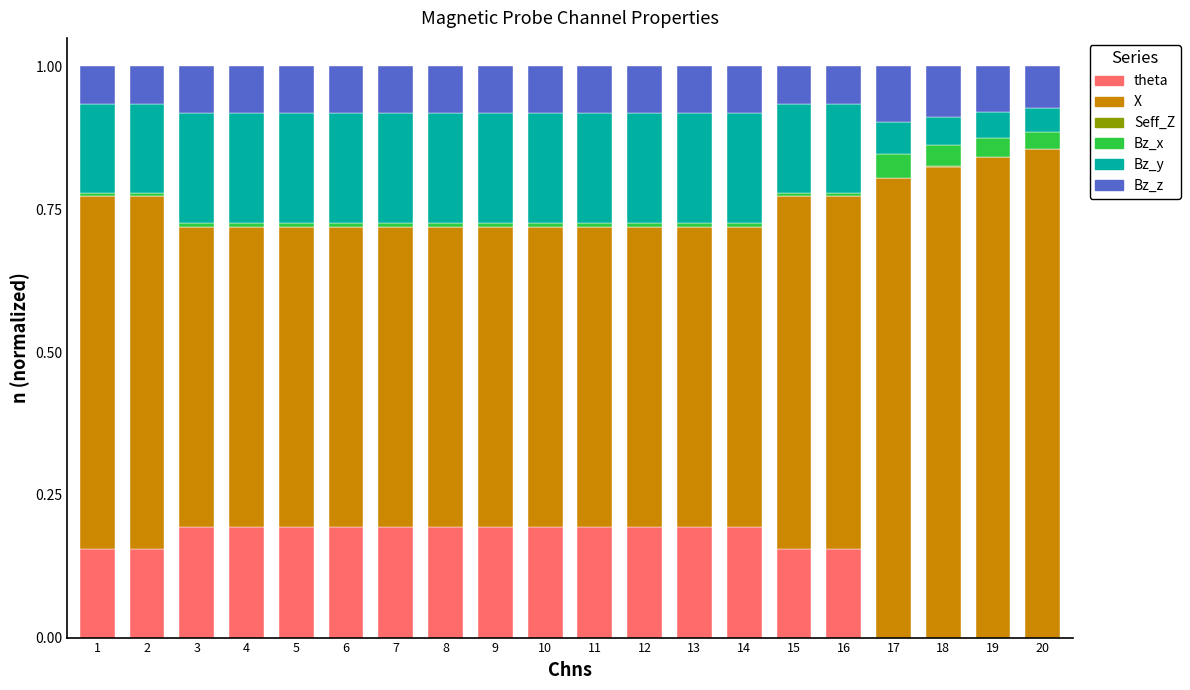

True or false: theta has a value of 0.1 at 17.

False